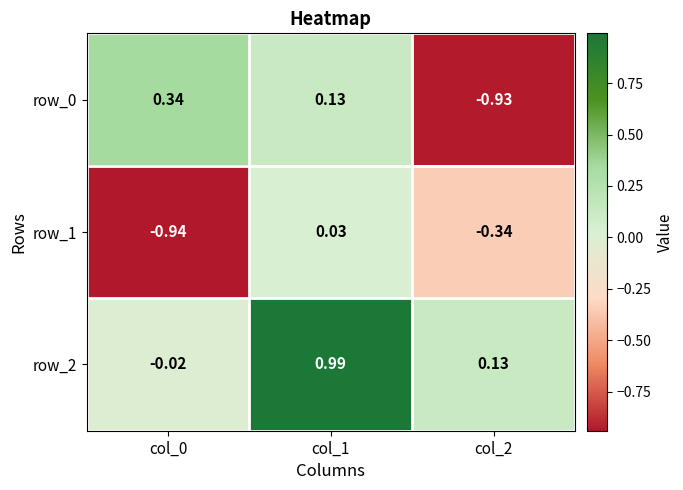

Is the value of row_2 at col_1 greater than the value of row_1 at col_1?

Yes